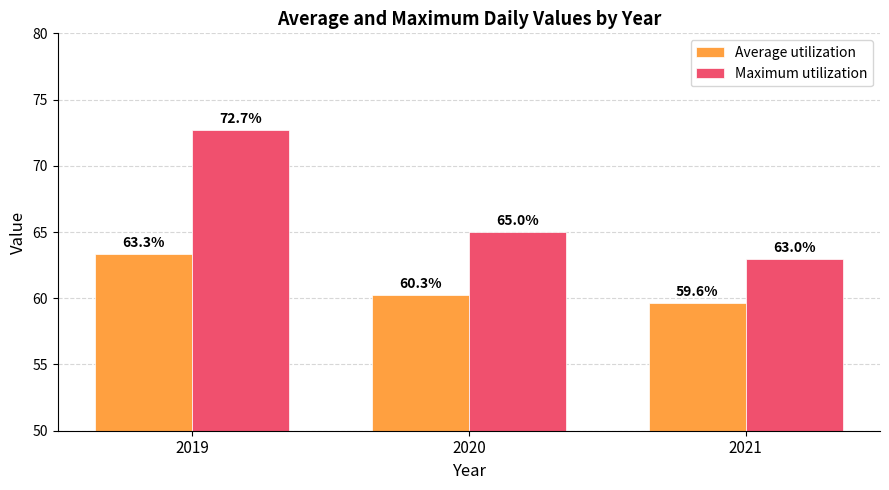

At which label is Average utilization closest to 61?

2020